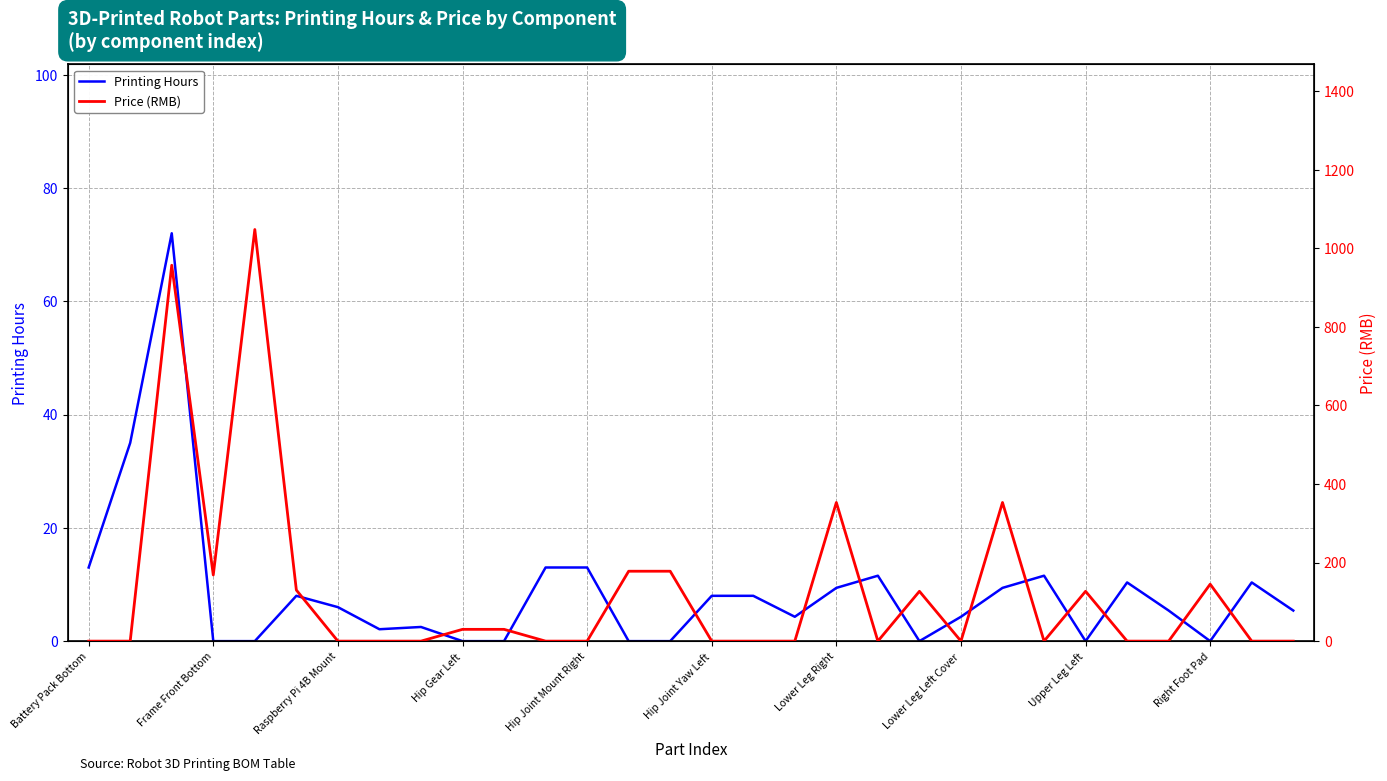

True or false: Printing Hours has more than 0 interior local peaks.

True